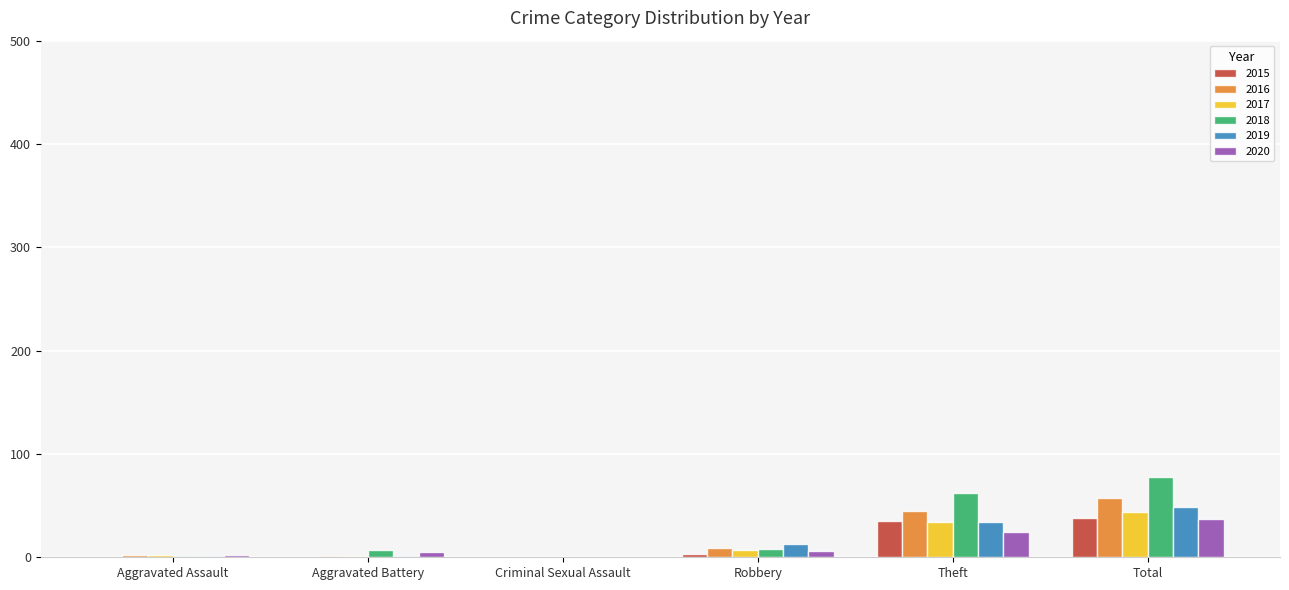

Count the number of categories in the chart.

6